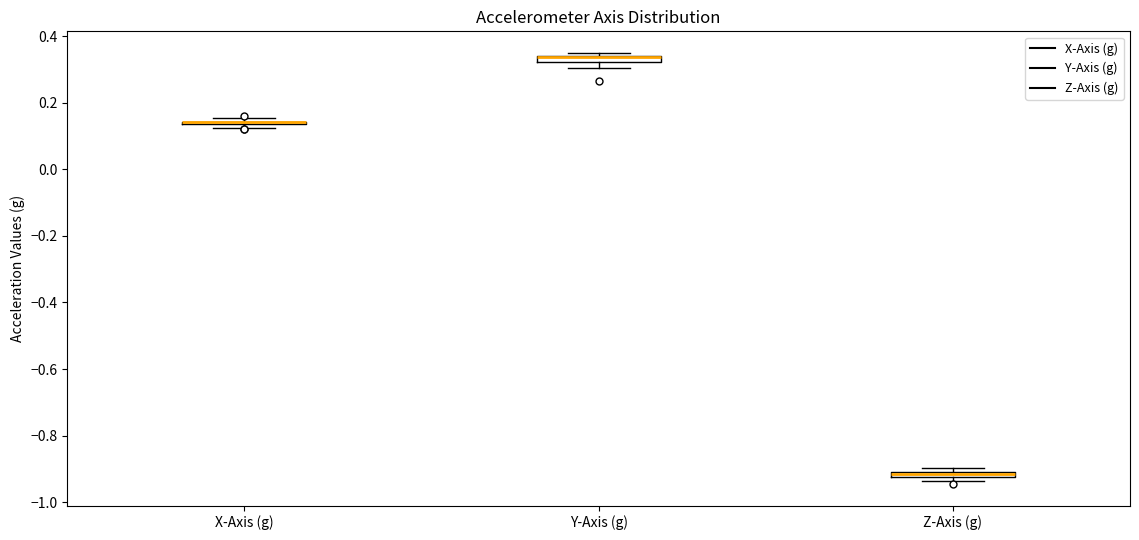

Where is the upper edge of the box for Z-Axis (g) on the y-axis? The values are not printed on the chart, so give them approximately, as read against the axis.

-0.90